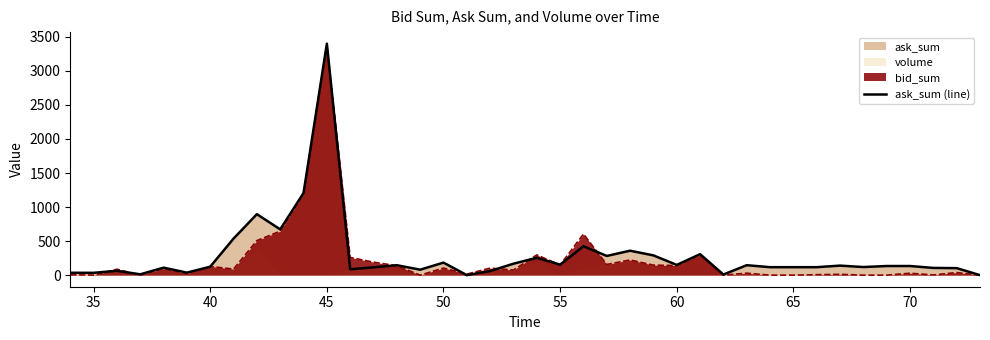

True or false: there are more than 1 points higher than both neighbors.

True